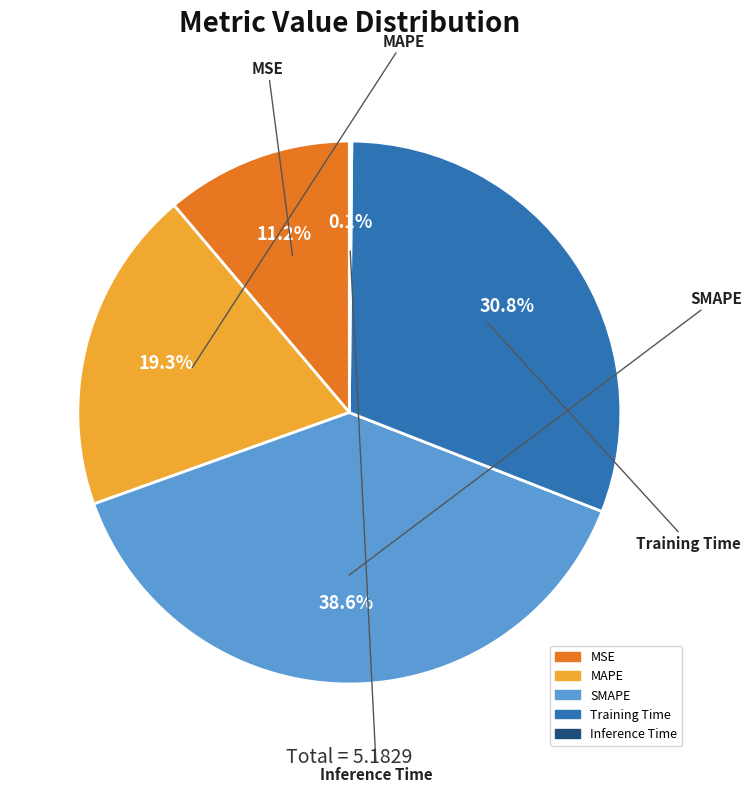

Which slice is the largest?

SMAPE